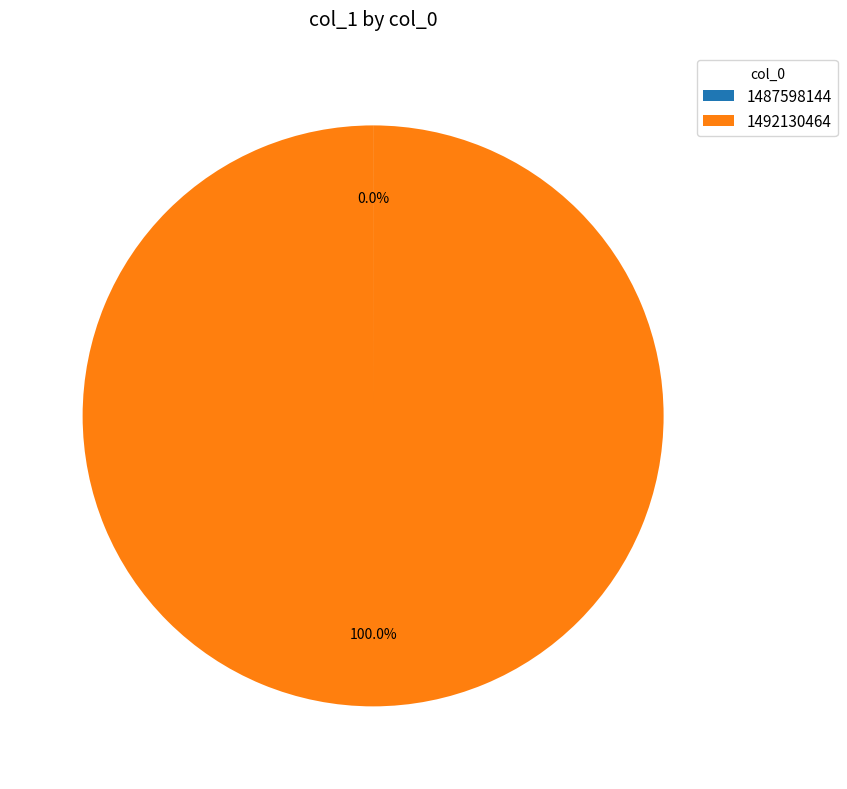

Which category accounts for the majority?

1492130464